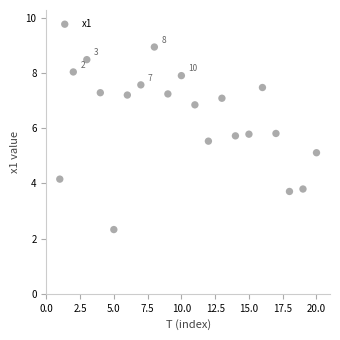

What Y value in the scatter plot is closest to 5?

5.1